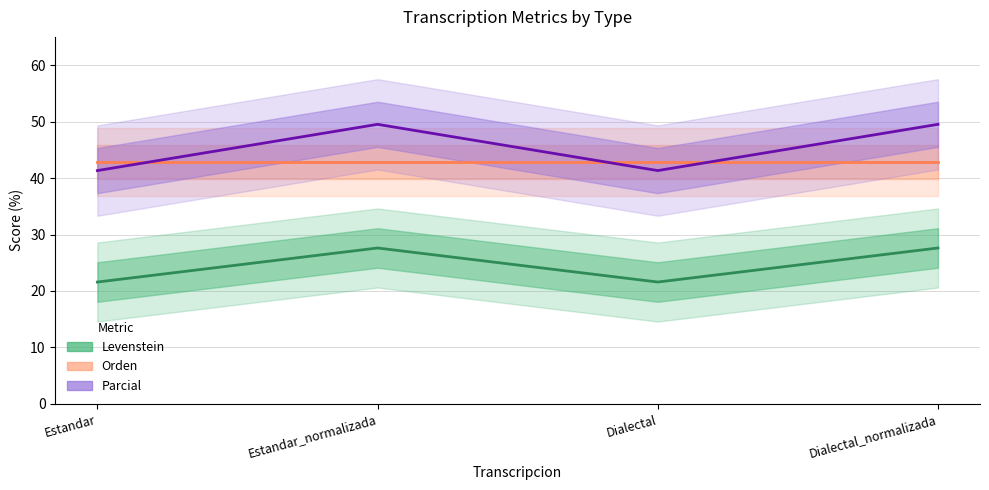

What is the minimum value for Orden?

42.8